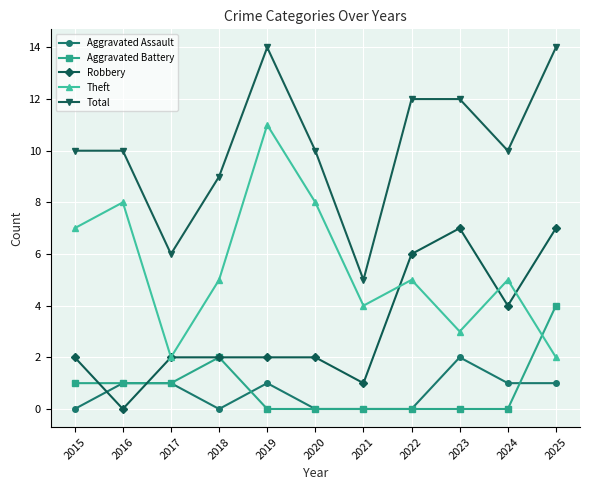

What is the spread (max minus min) of values at 2019?

14